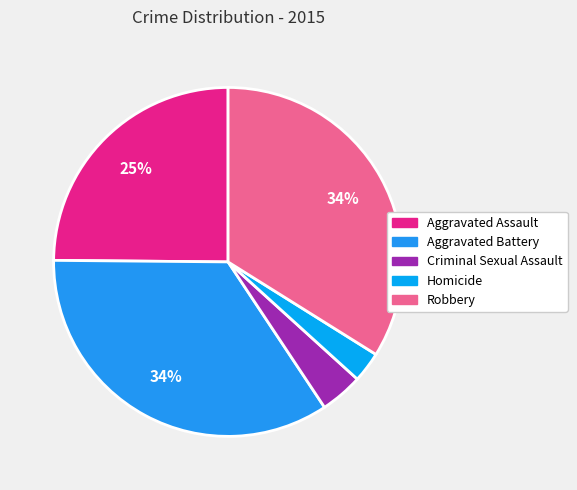

How many slices are in this pie chart?

5